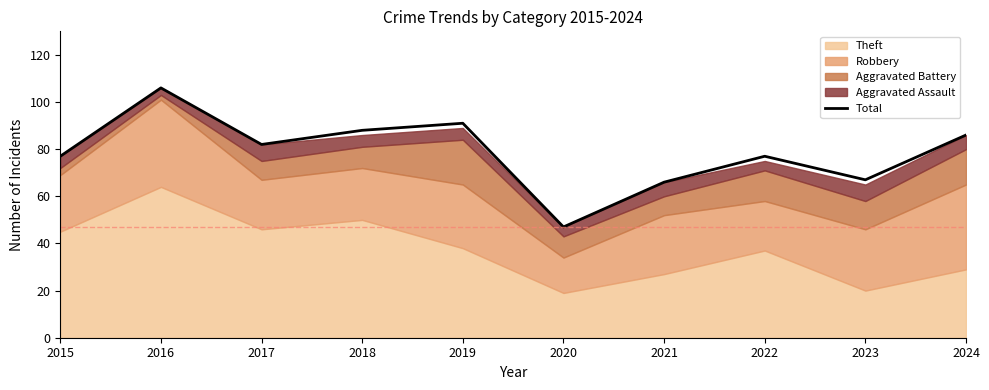

What value does the data have at 2018, to the nearest 5?

90